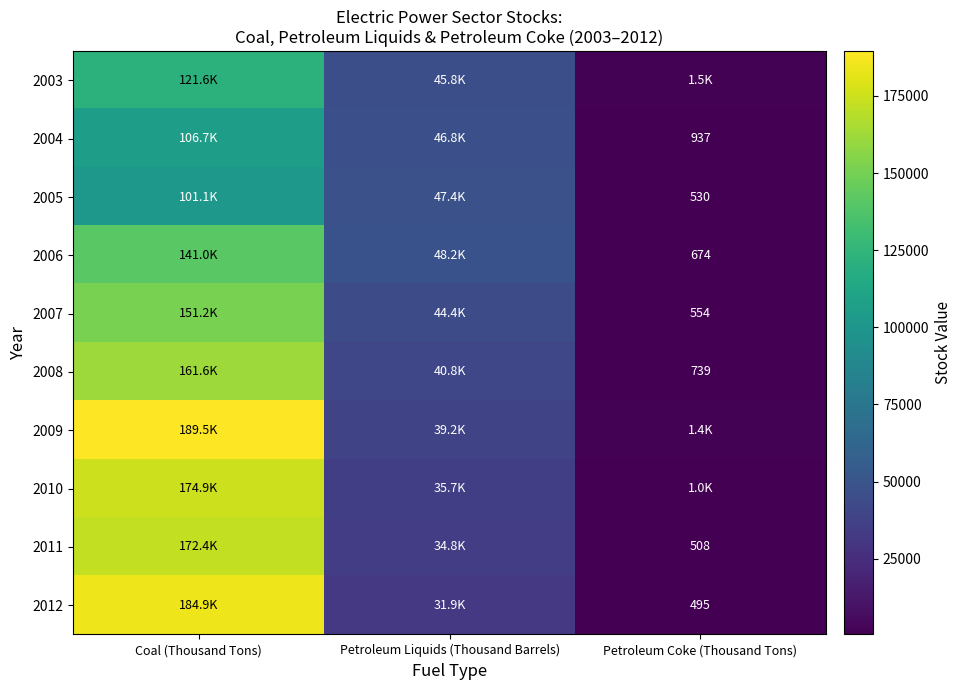

The value of 2012 at Petroleum Coke (Thousand Tons) is 495. True or false?

True